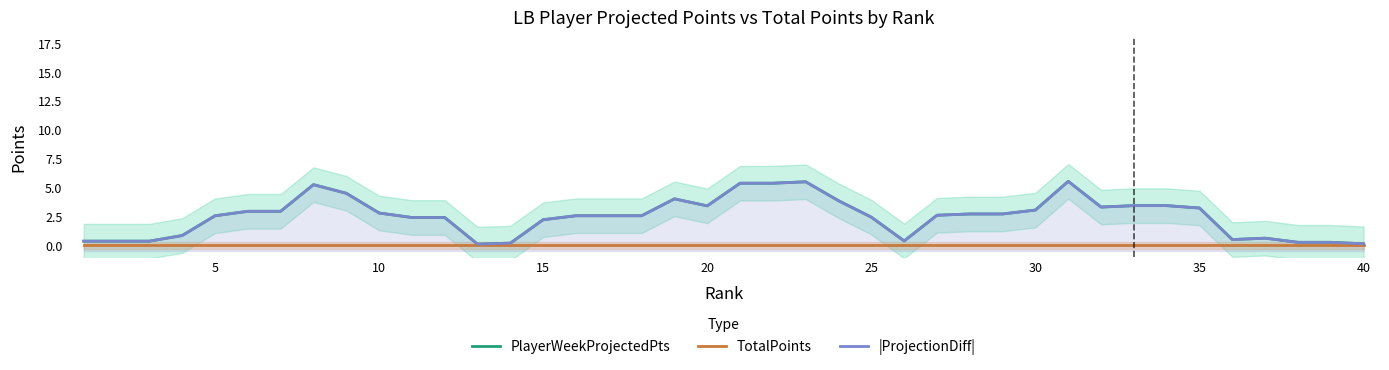

How many data points in |ProjectionDiff| are above 2?

28